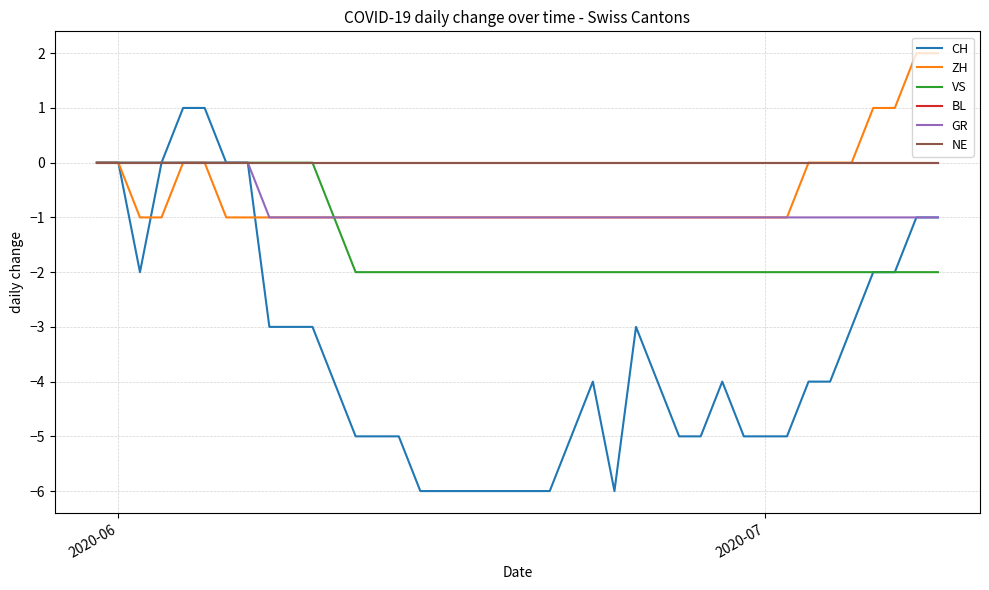

Does the chart display data point markers on the line(s)?

No